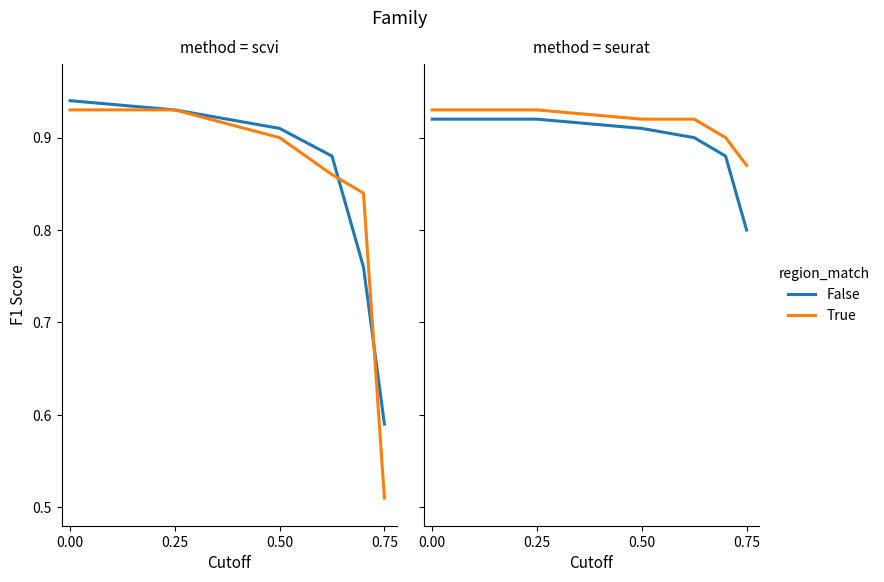

What is the sum of all False values?

5.3